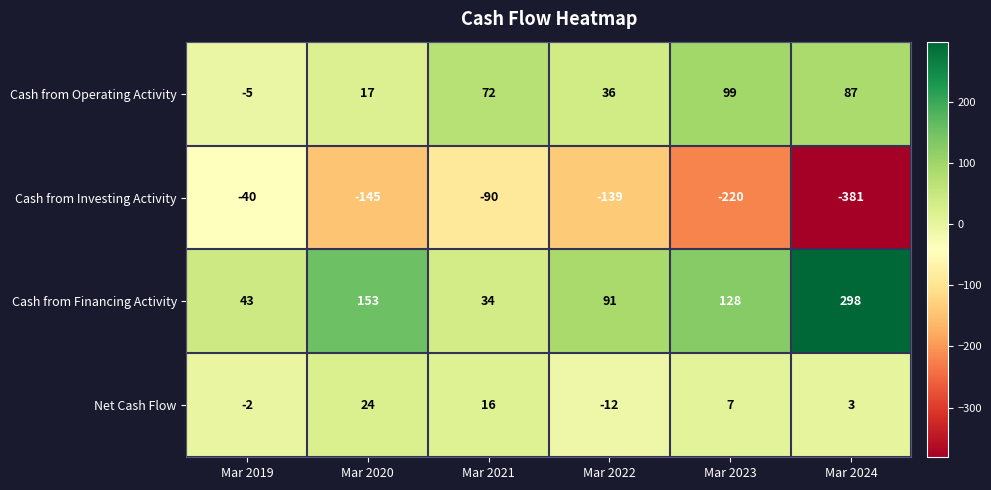

At Mar 2024, list the series in order from smallest to largest.

Cash from Investing Activity, Net Cash Flow, Cash from Operating Activity, Cash from Financing Activity